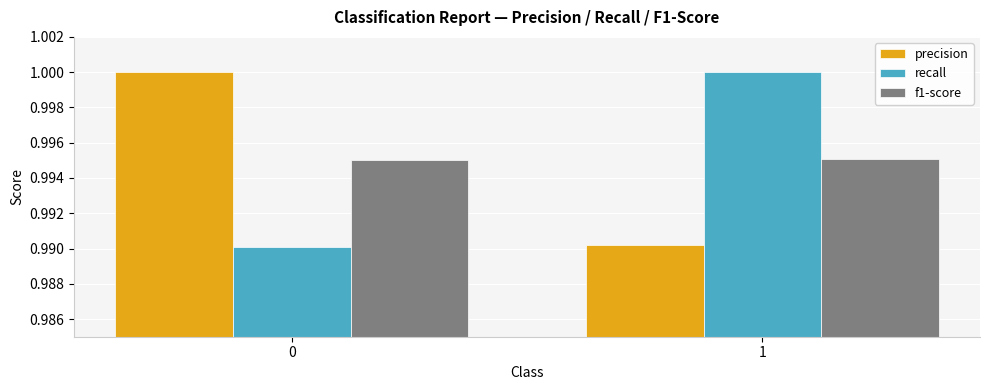

List the labels in order of recall value, largest first.

1, 0